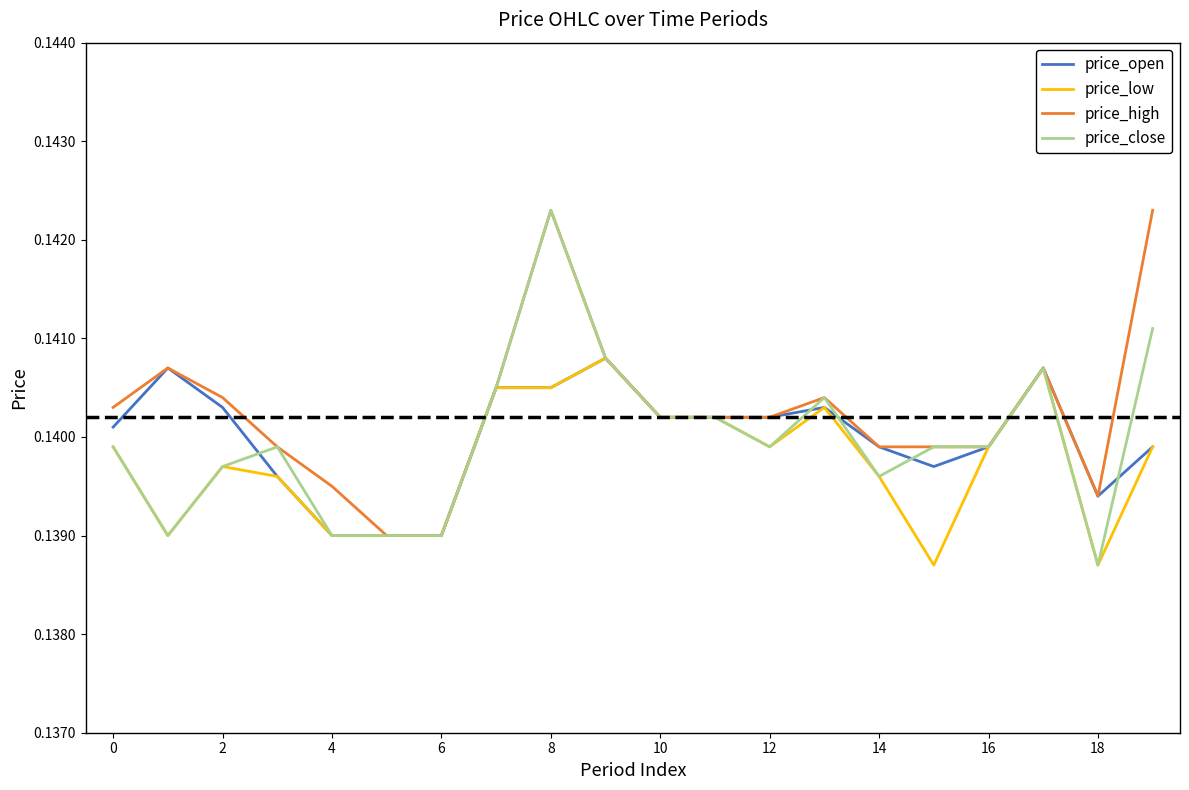

True or false: price_close has more than 0 interior local peaks.

True